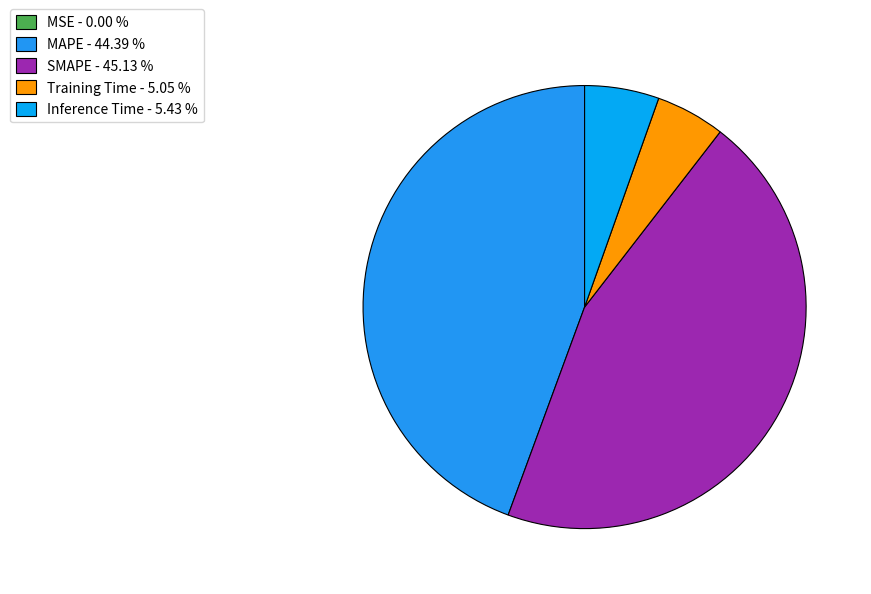

To the nearest percent, what is the difference between the MSE and SMAPE slice percentages?

45%